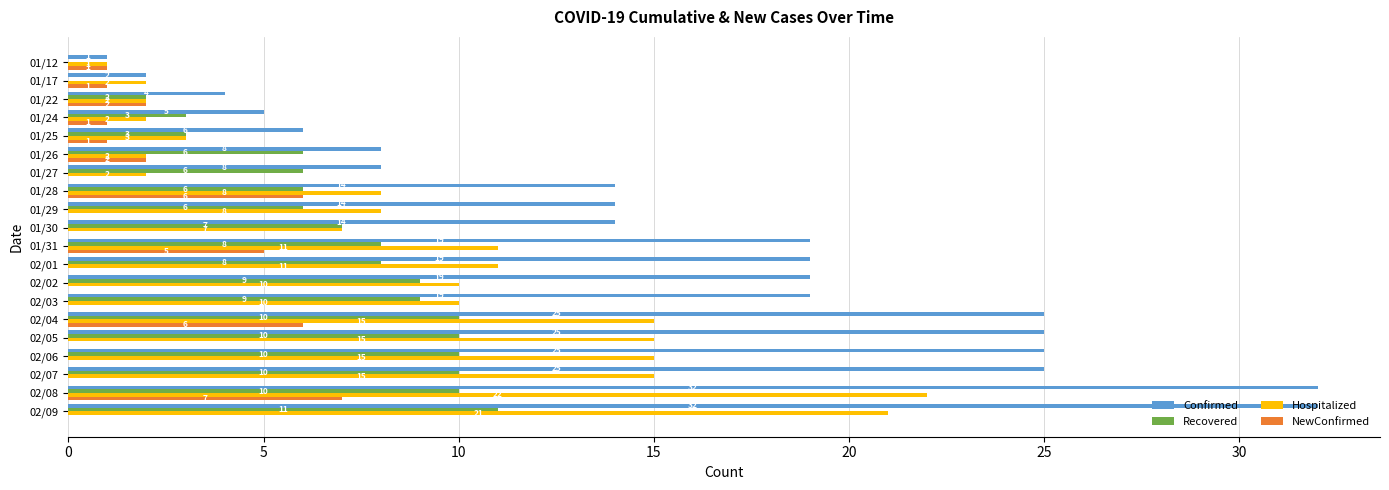

What value does the Hospitalized series have at 02/08, to the nearest 5?

20